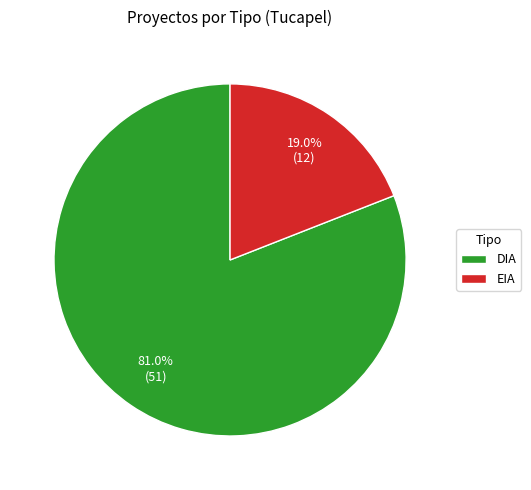

What is the total percentage of DIA and EIA?

100.0%